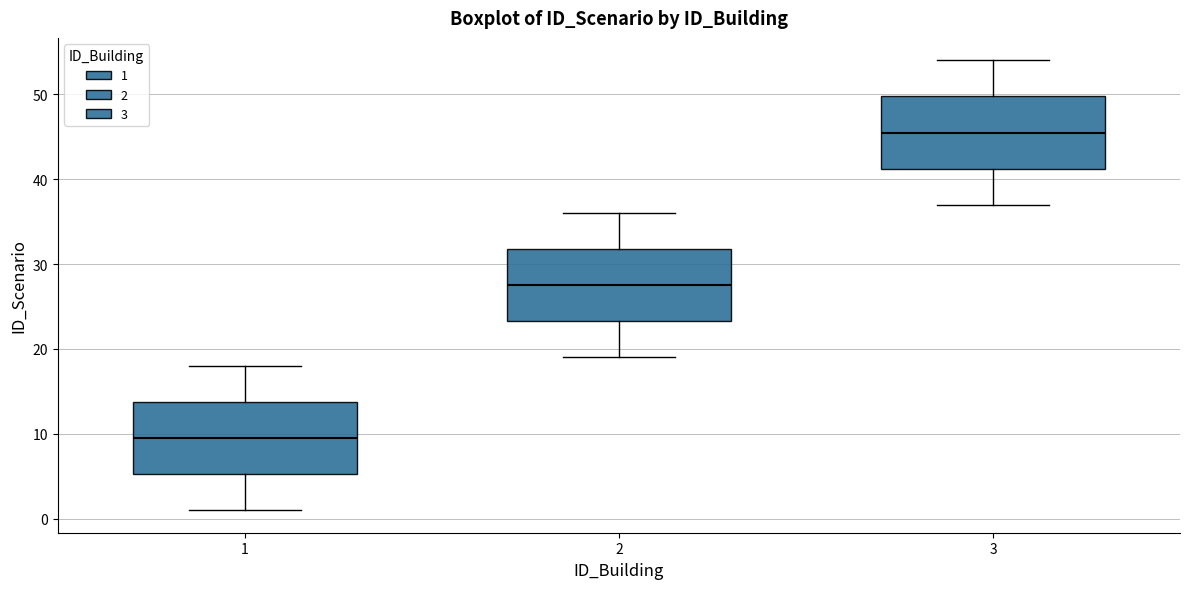

Reading left to right, transcribe this box plot: for each box, give where its median line is, the range the box spans, and where its two whiskers end, as read against the y-axis. The values are not printed on the chart, so give them approximately, as read against the axis.

1: median 10, box 5 to 14, whiskers 1 to 18
2: median 28, box 23 to 32, whiskers 19 to 36
3: median 46, box 41 to 50, whiskers 37 to 54